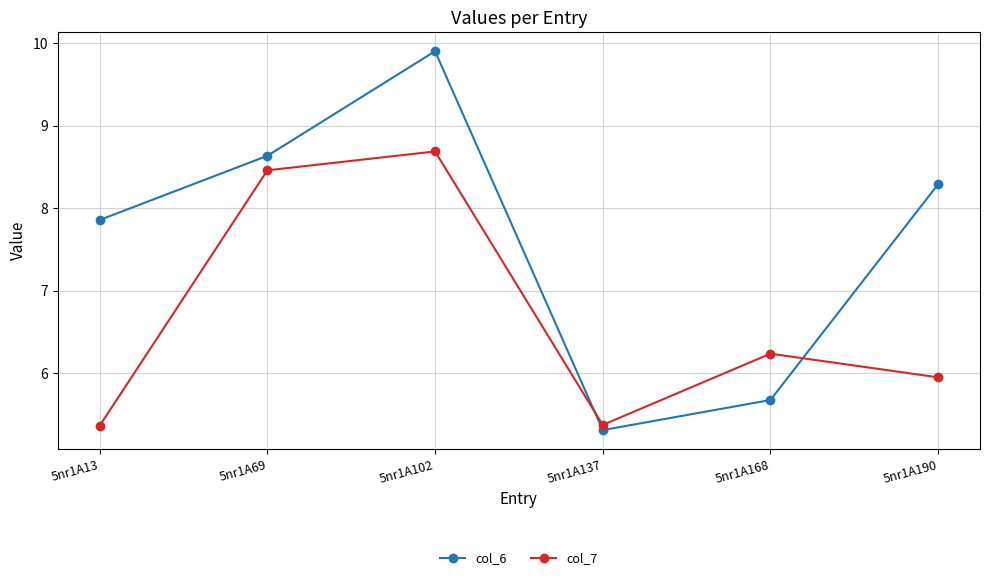

In col_7, how many points are higher than both neighbors (excluding endpoints)?

2